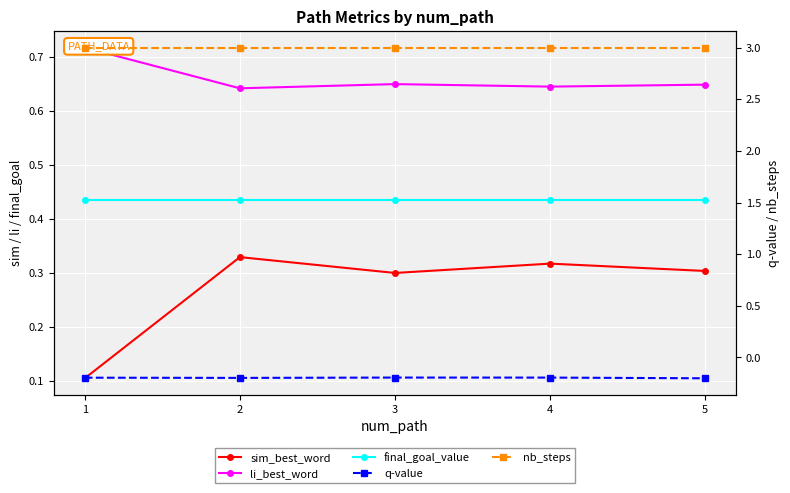

The value of q-value at 1 is -0.1. True or false?

False